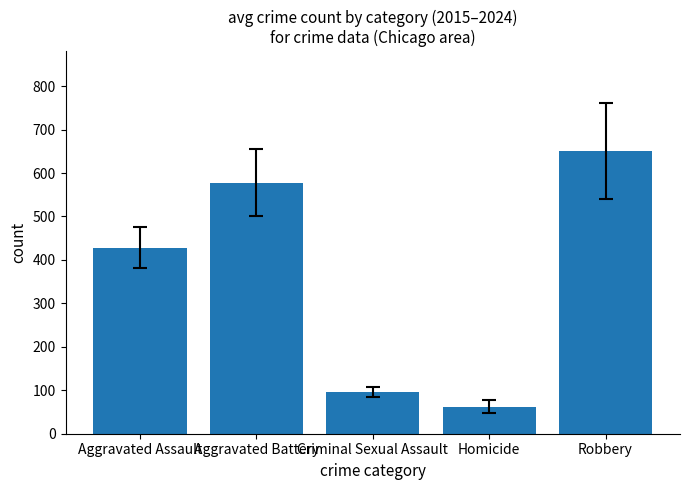

What is the value of the 5th bar from the left?

651.8